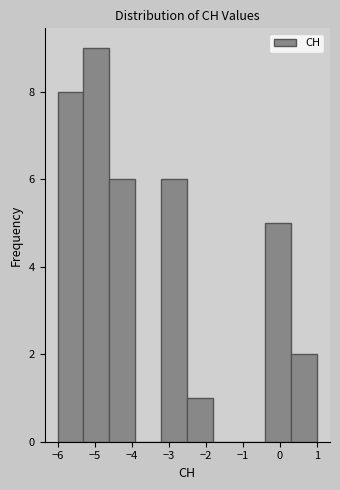

Reading left to right, transcribe this chart: for each bar, give the range it covers on the x-axis and its height. The values are not printed on the chart, so give them approximately, as read against the axis.

-6.0 to -5.3: 8
-5.3 to -4.6: 9
-4.6 to -3.9: 6
-3.9 to -3.2: 0
-3.2 to -2.5: 6
-2.5 to -1.8: 1
-1.8 to -1.1: 0
-1.1 to -0.4: 0
-0.4 to 0.3: 5
0.3 to 1.0: 2